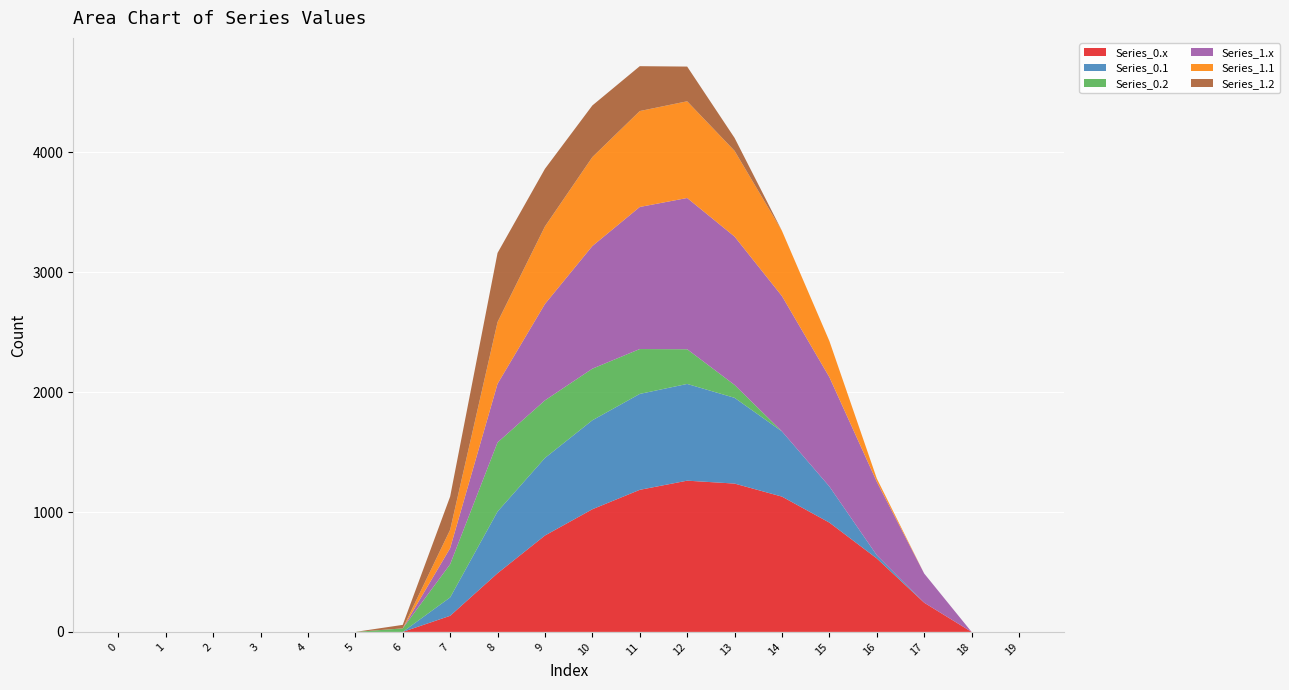

Reading left to right, what are all the values shown in this chart?

Series_0.x: 0.0	0.0	0.0	0.0	0.0	0.0	0.0	134.3	489.3	804.0	1023.2	1185.2	1261.6	1237.4	1128.6	911.8	613.0	243.5	0.0	0.0
Series_0.1: 0.0	0.0	0.0	0.0	0.0	0.0	0.0	153.2	514.8	646.9	742.1	800.2	806.9	715.3	544.1	301.4	26.8	0.0	0.0	0.0
Series_0.2: 0.0	0.0	0.0	0.0	0.0	0.0	29.3	276.9	576.6	480.7	430.5	374.4	289.5	107.8	0.0	0.0	0.0	0.0	0.0	0.0
Series_1.x: 0.0	0.0	0.0	0.0	0.0	0.0	0.0	134.3	489.3	804.0	1023.2	1185.2	1261.6	1237.4	1128.6	911.8	613.0	243.5	0.0	0.0
Series_1.1: 0.0	0.0	0.0	0.0	0.0	0.0	0.0	153.2	514.8	646.9	742.1	800.2	806.9	715.3	544.1	301.4	26.8	0.0	0.0	0.0
Series_1.2: 0.0	0.0	0.0	0.0	0.0	0.0	29.3	276.9	576.6	480.7	430.5	374.4	289.5	107.8	0.0	0.0	0.0	0.0	0.0	0.0